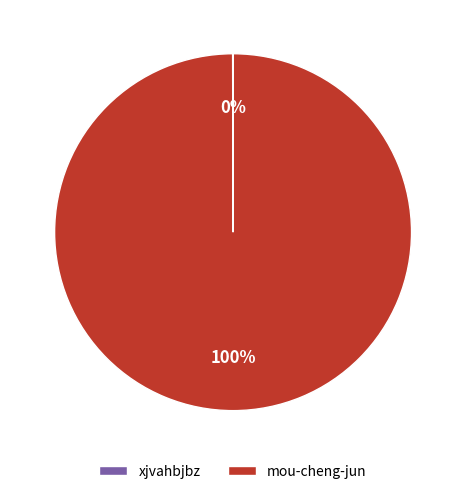

To the nearest percent, what is the difference between the largest and smallest slice percentages?

100%